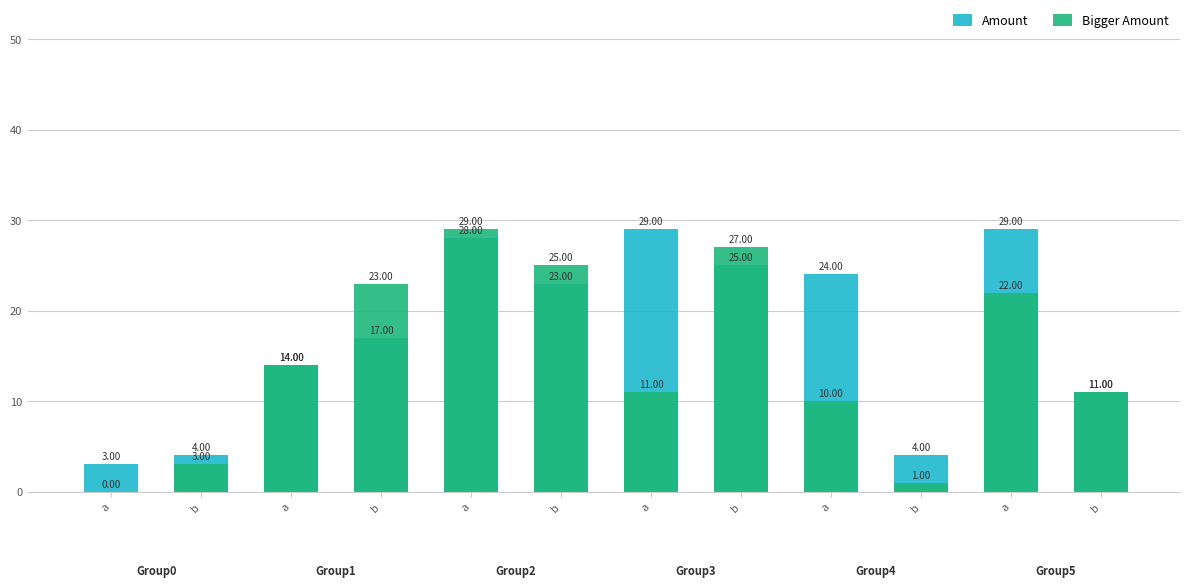

Is it true that Bigger Amount equals 11 at b?

True